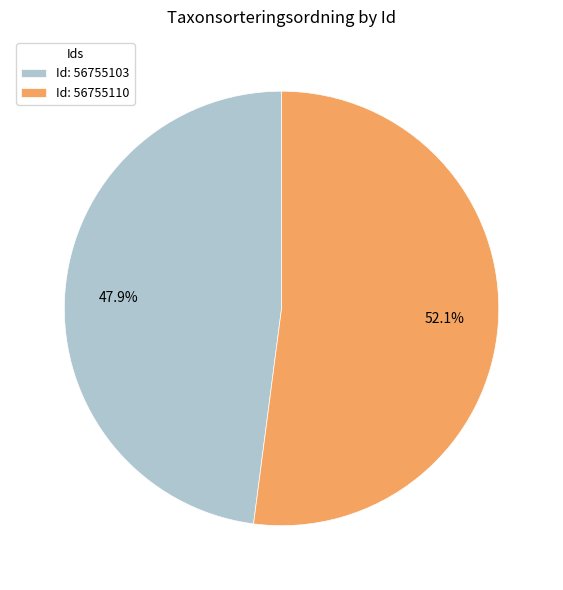

Which slice is the smallest?

Id: 56755103